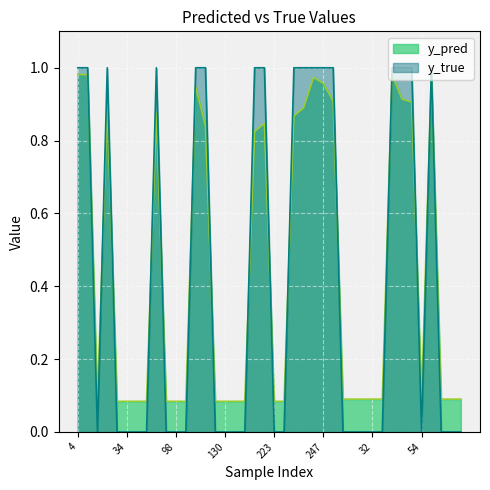

True or false: y_true has more than 0 points higher than both neighbors.

True